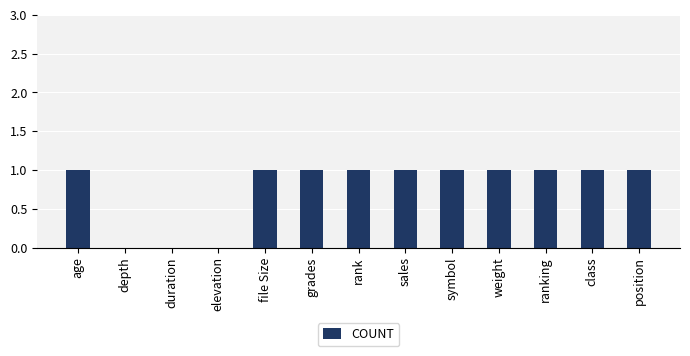

Reading left to right, what are all the values shown in this chart?

age=1	depth=0	duration=0	elevation=0	file Size=1	grades=1	rank=1	sales=1	symbol=1	weight=1	ranking=1	class=1	position=1